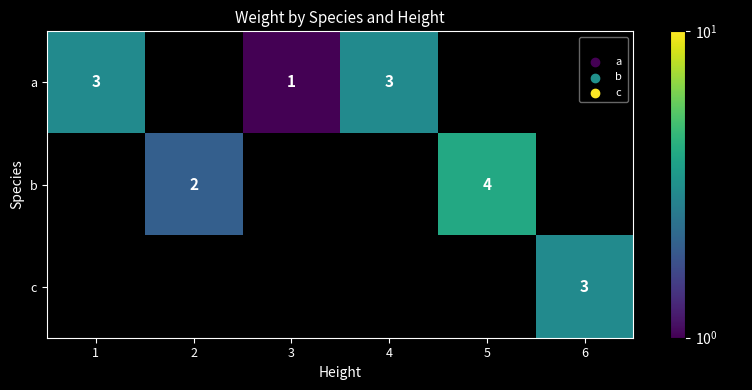

True or false: a has a value of 2 at 3.

False